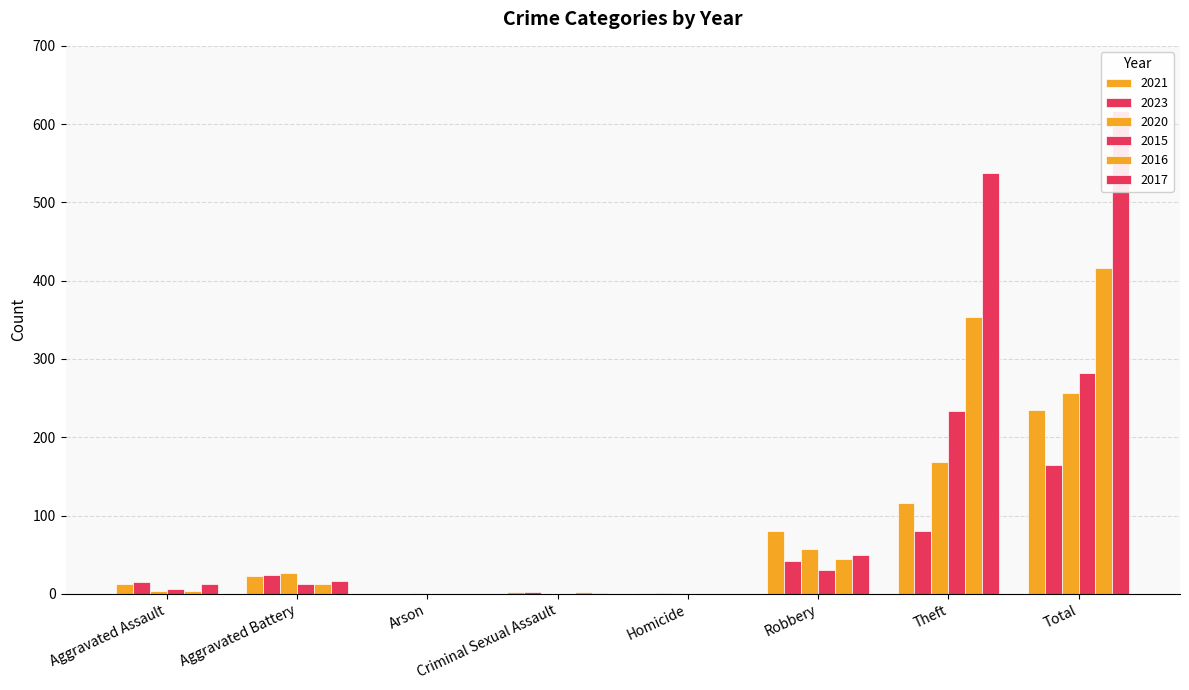

What is the label of the 7th bar from the right?

Aggravated Battery